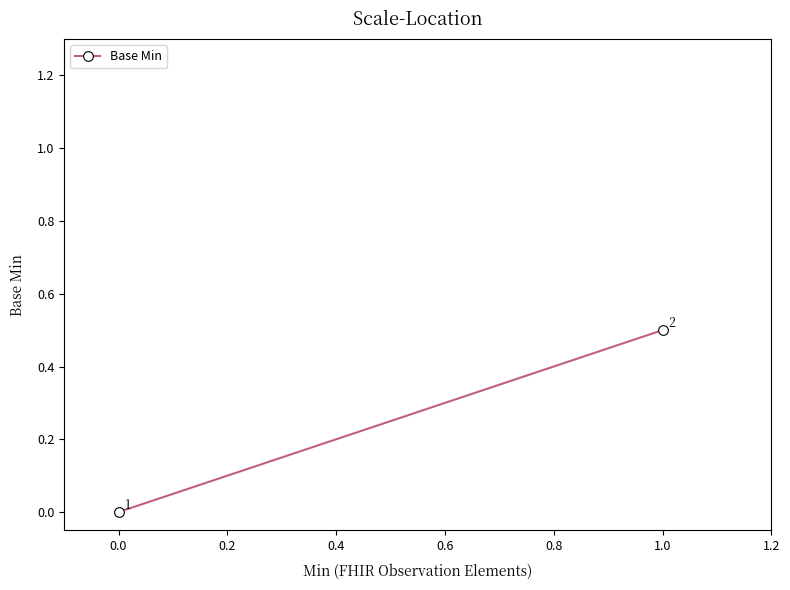

Reading left to right, extract all data points from this chart.

0.0	0.5